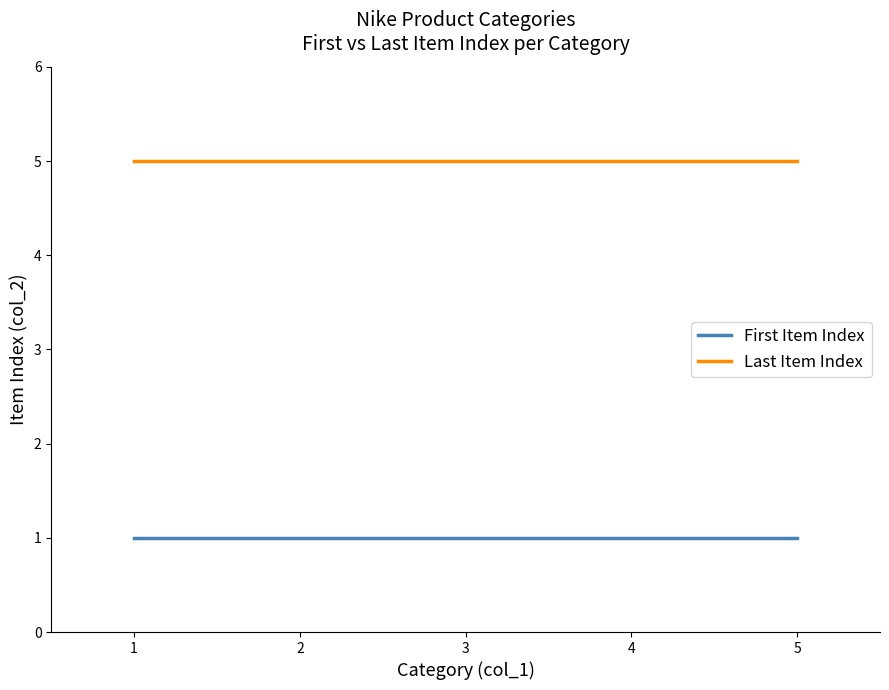

True or false: Last Item Index and First Item Index cross at least once.

False